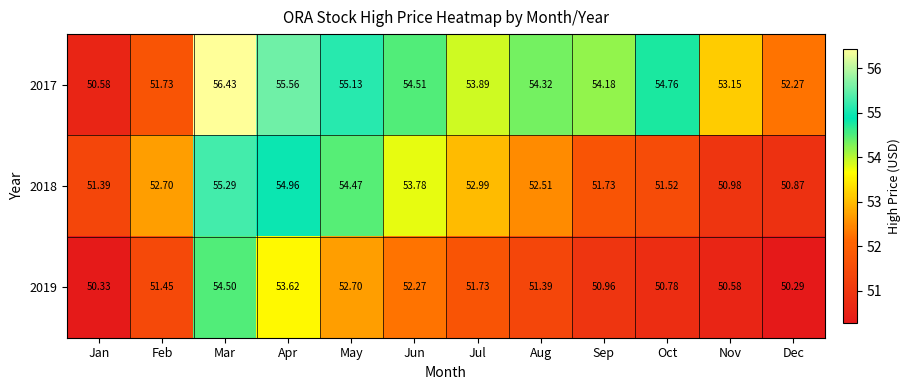

At which category is the sum across all series the highest?

Mar